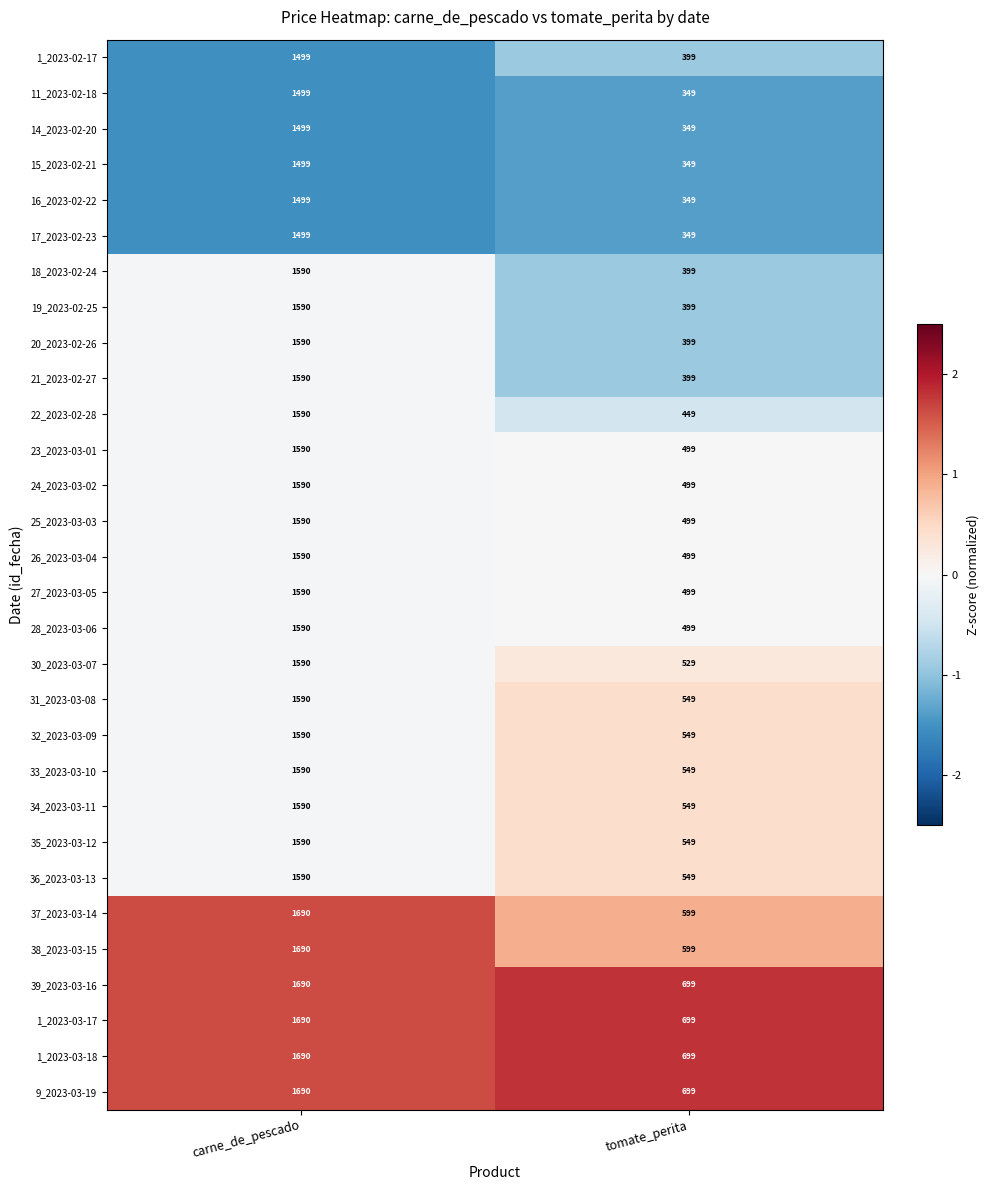

Is it true that 38_2023-03-15 equals 804 at tomate_perita?

False